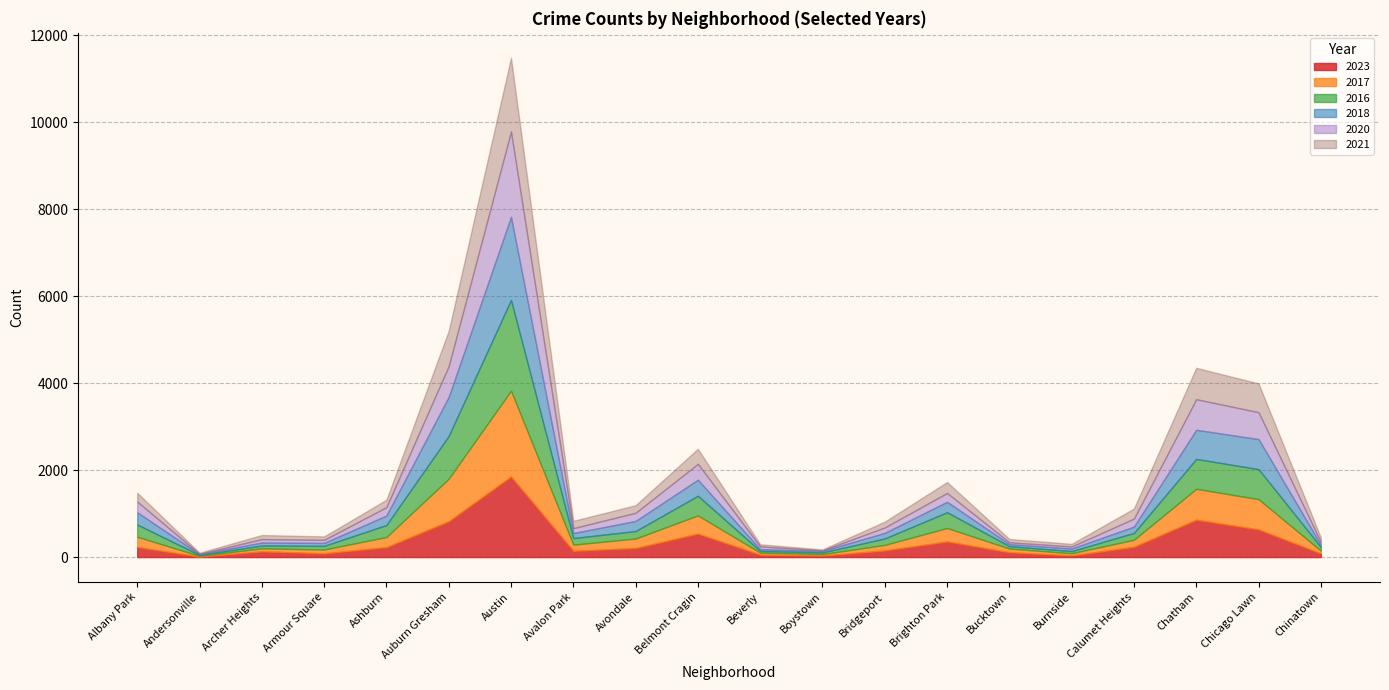

At which label is 2018 closest to 965?

Auburn Gresham